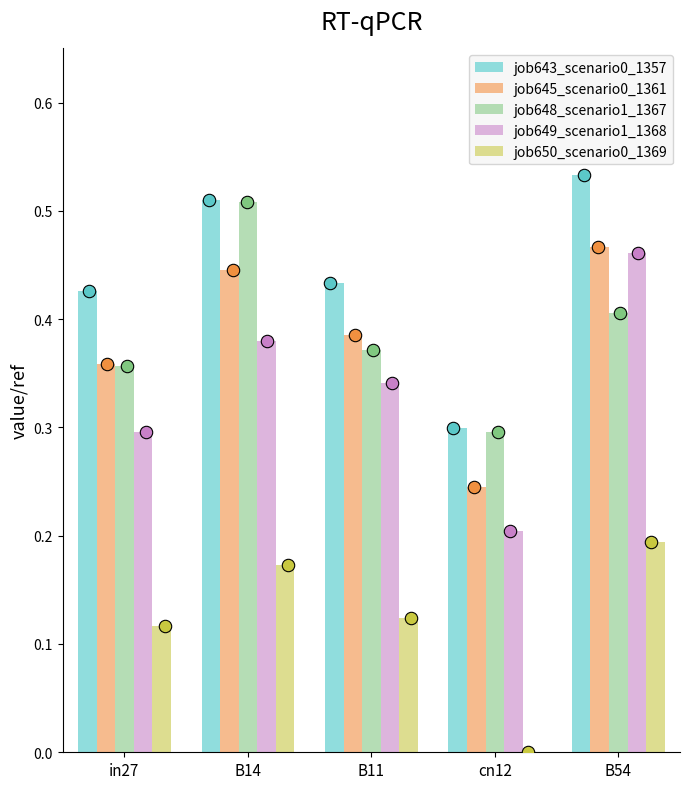

Which series has the largest Y range (max minus min)?

job649_scenario1_1368